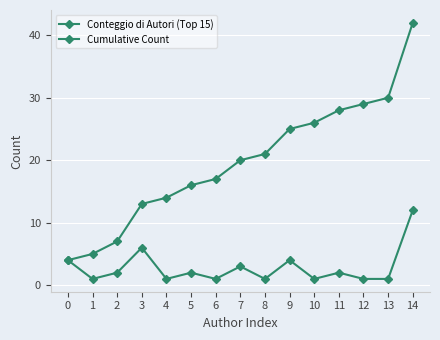

True or false: Conteggio di Autori (Top 15) has a value of 2 at 2.

True